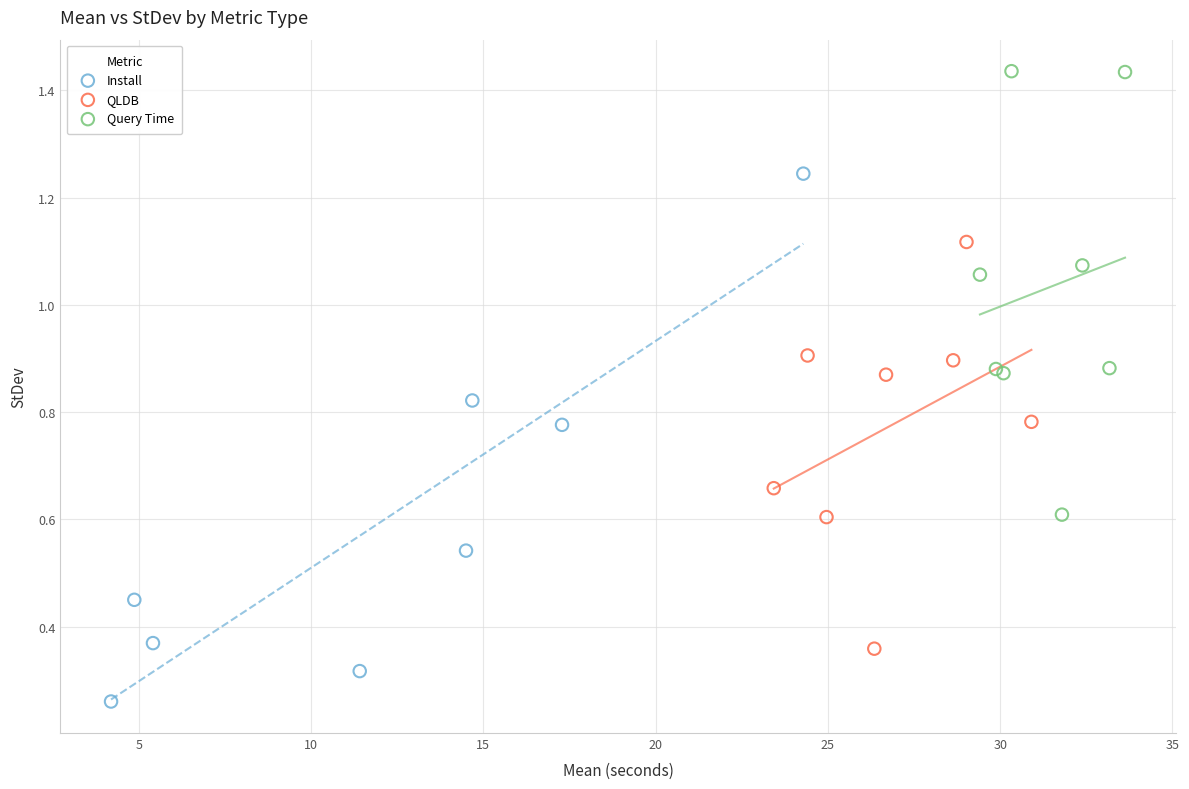

Which series has the widest spread of Y values?

Install